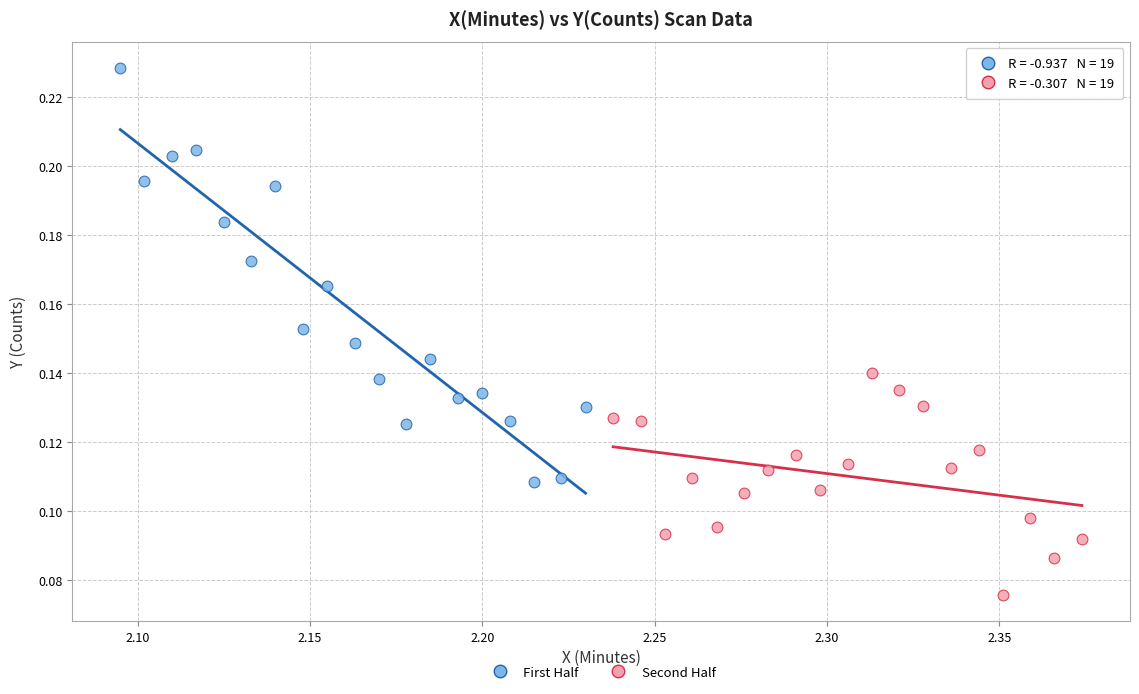

Which series contains the highest Y value?

First Half